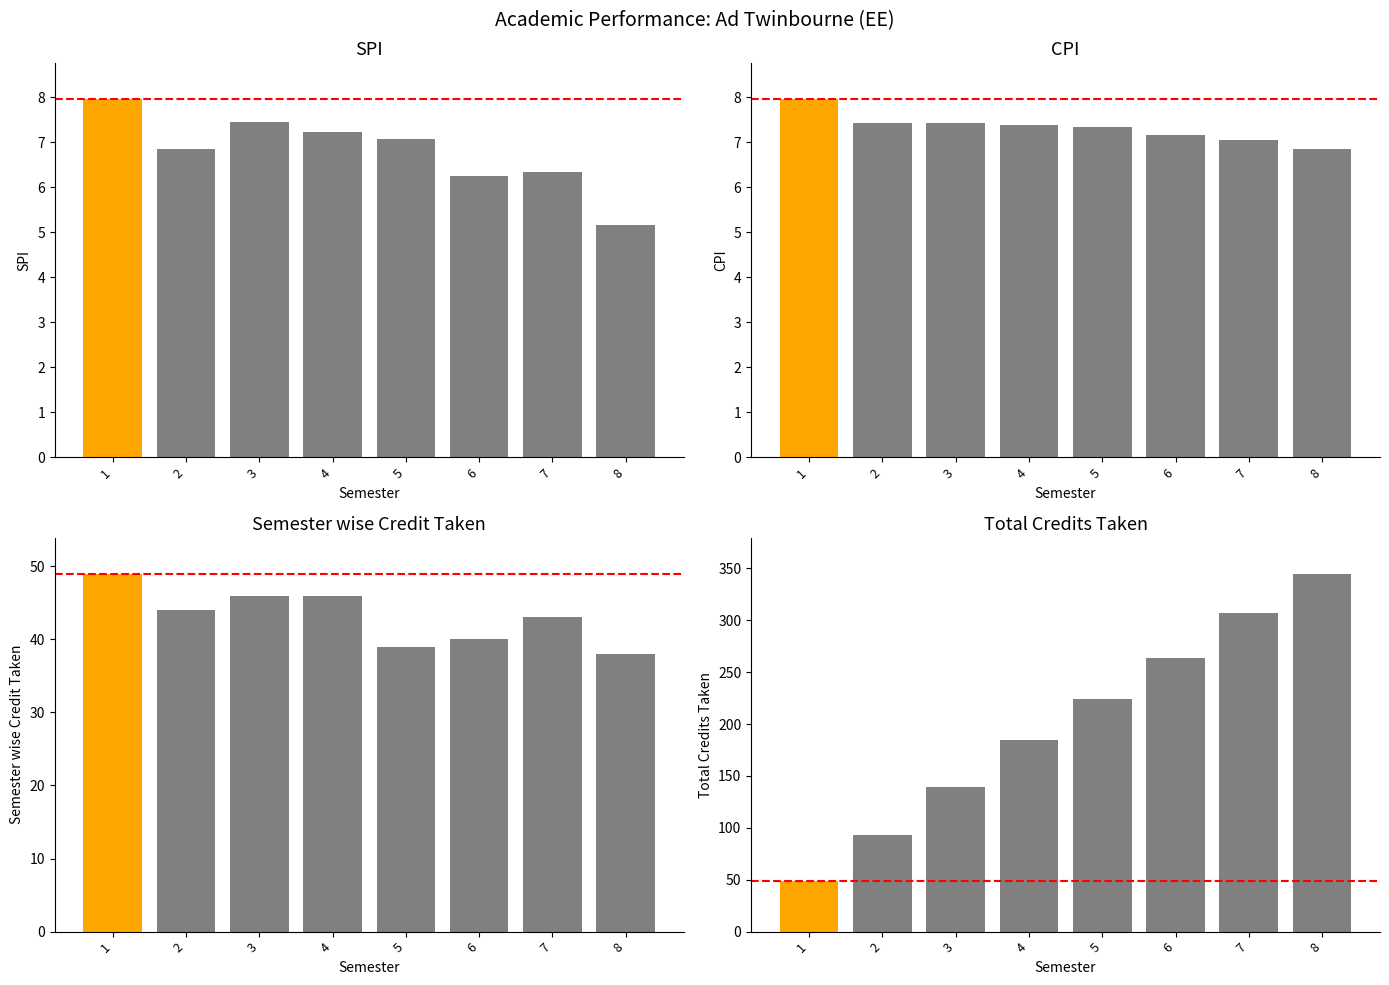

What is the maximum value shown in the chart?

345.0